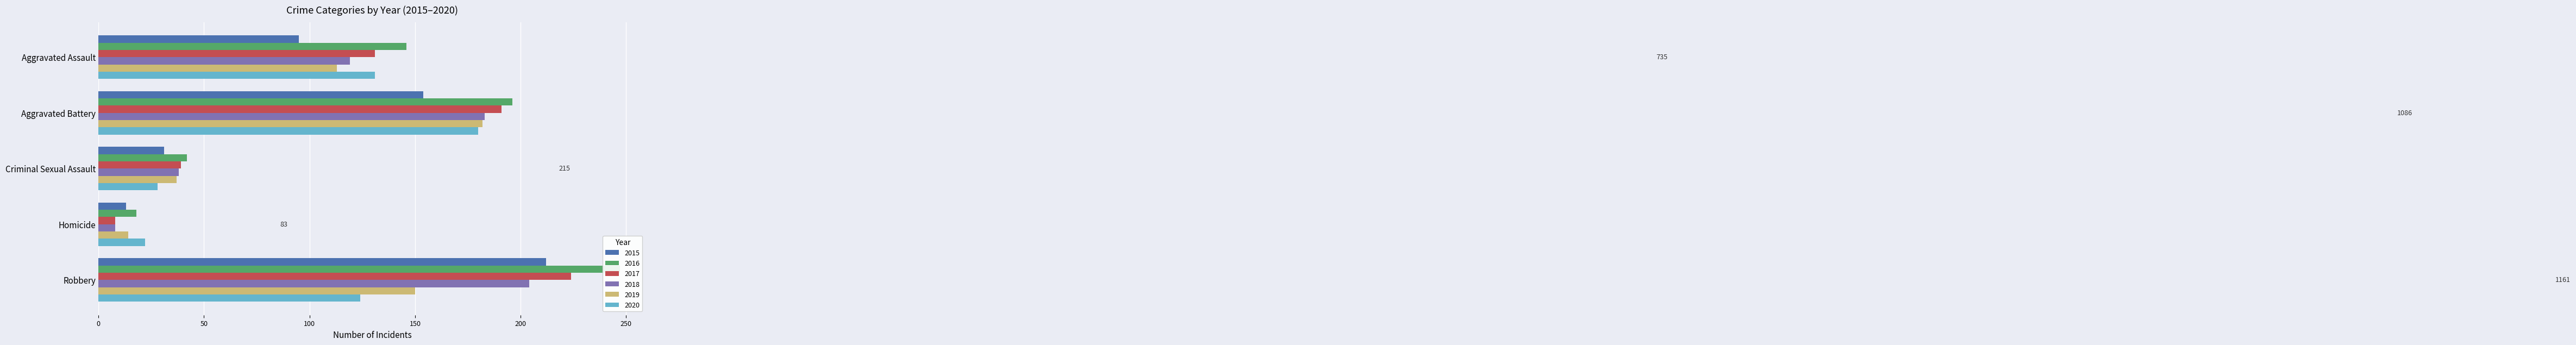

What is the maximum value for 2018?

204